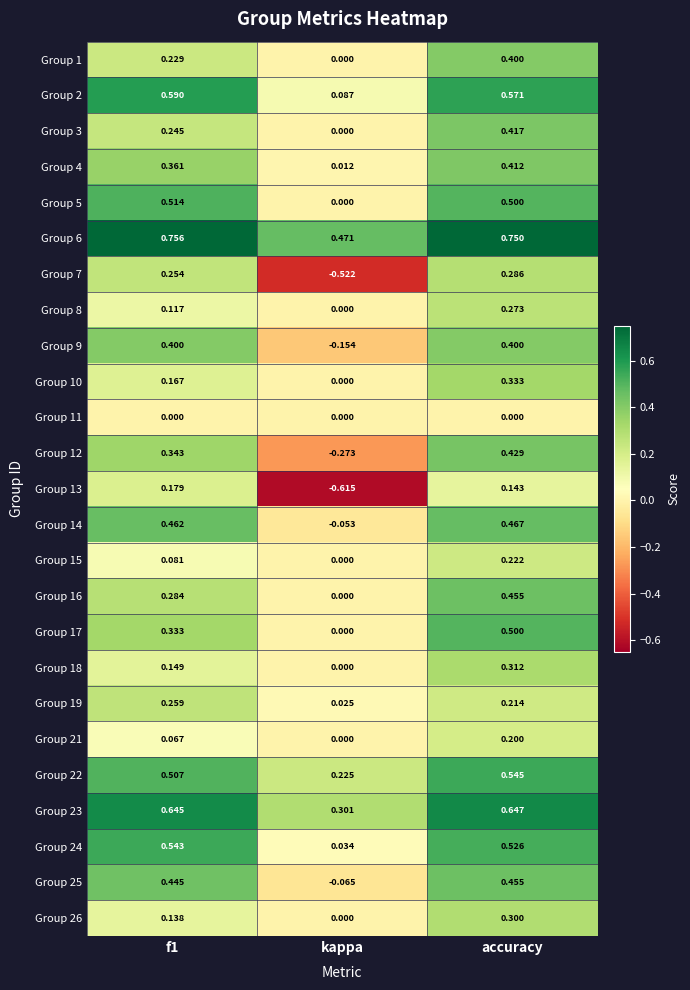

At which category is the sum across all series the highest?

accuracy